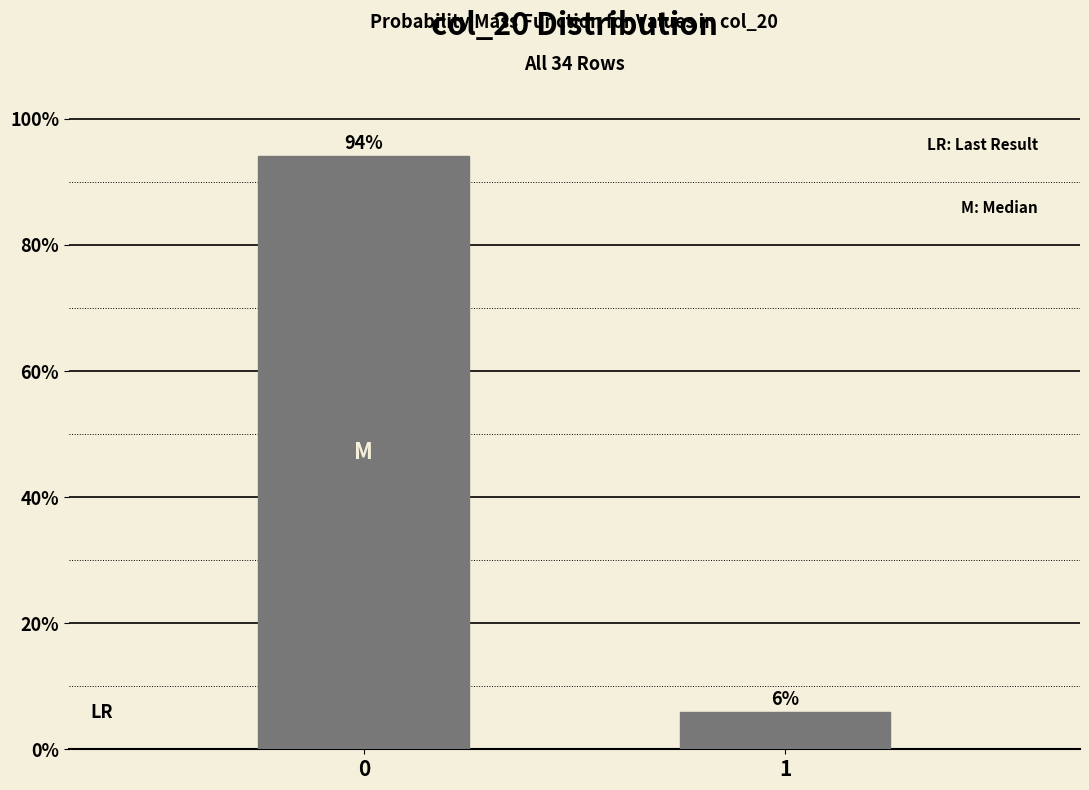

What is the greatest value displayed?

94.1